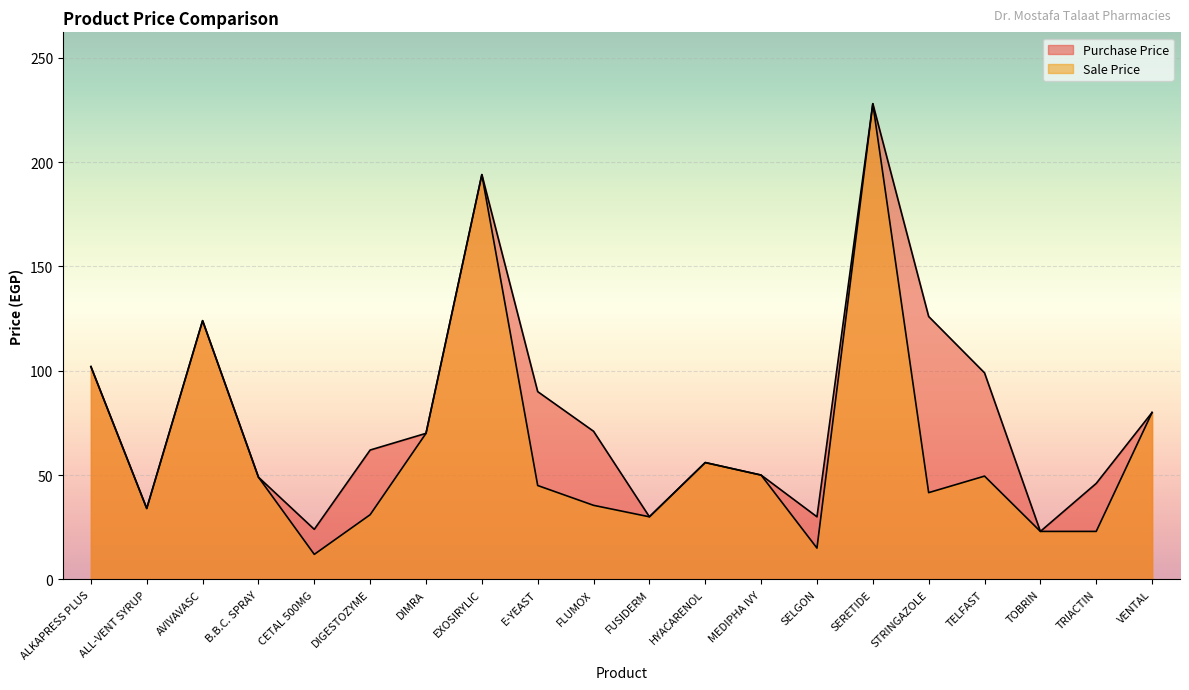

What is the label of the 14th point from the right?

DIMRA